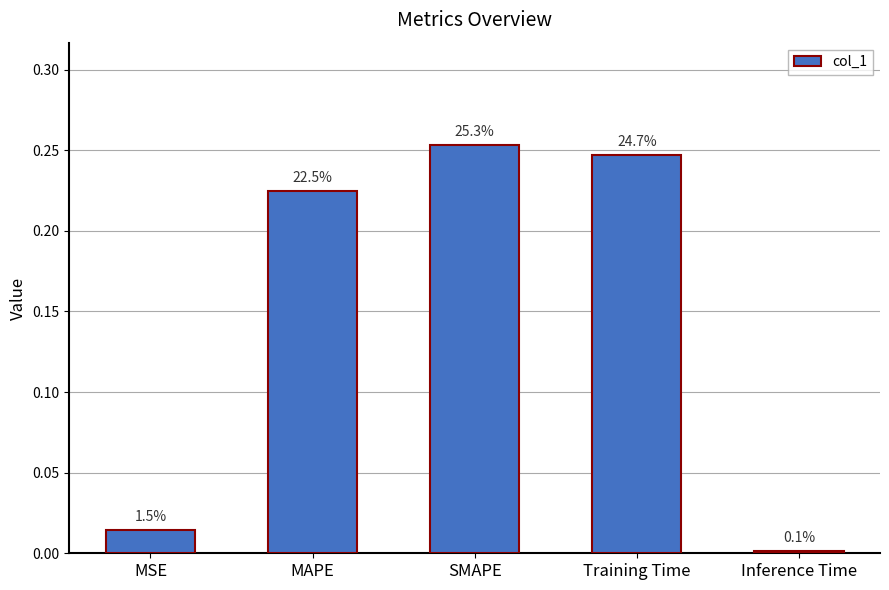

Does the chart contain any negative values?

No